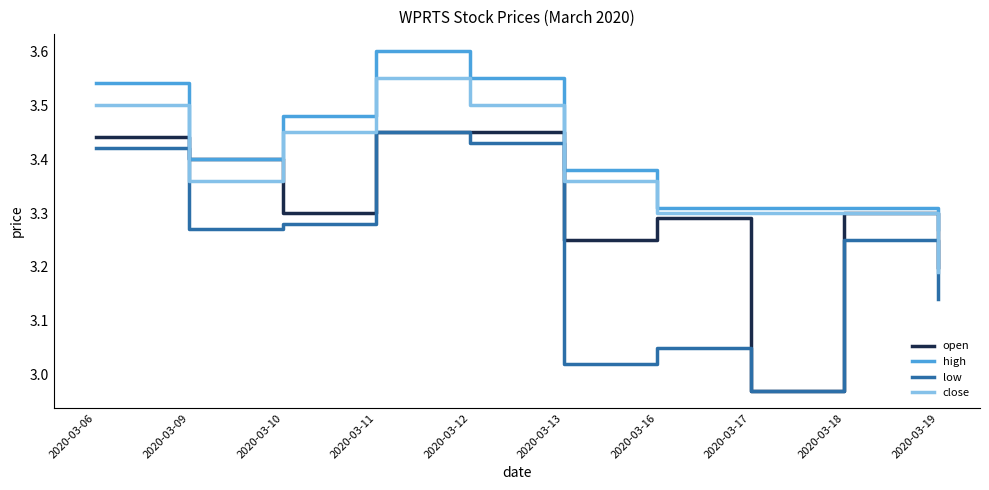

What are all the series names shown in the legend?

open, high, low, close